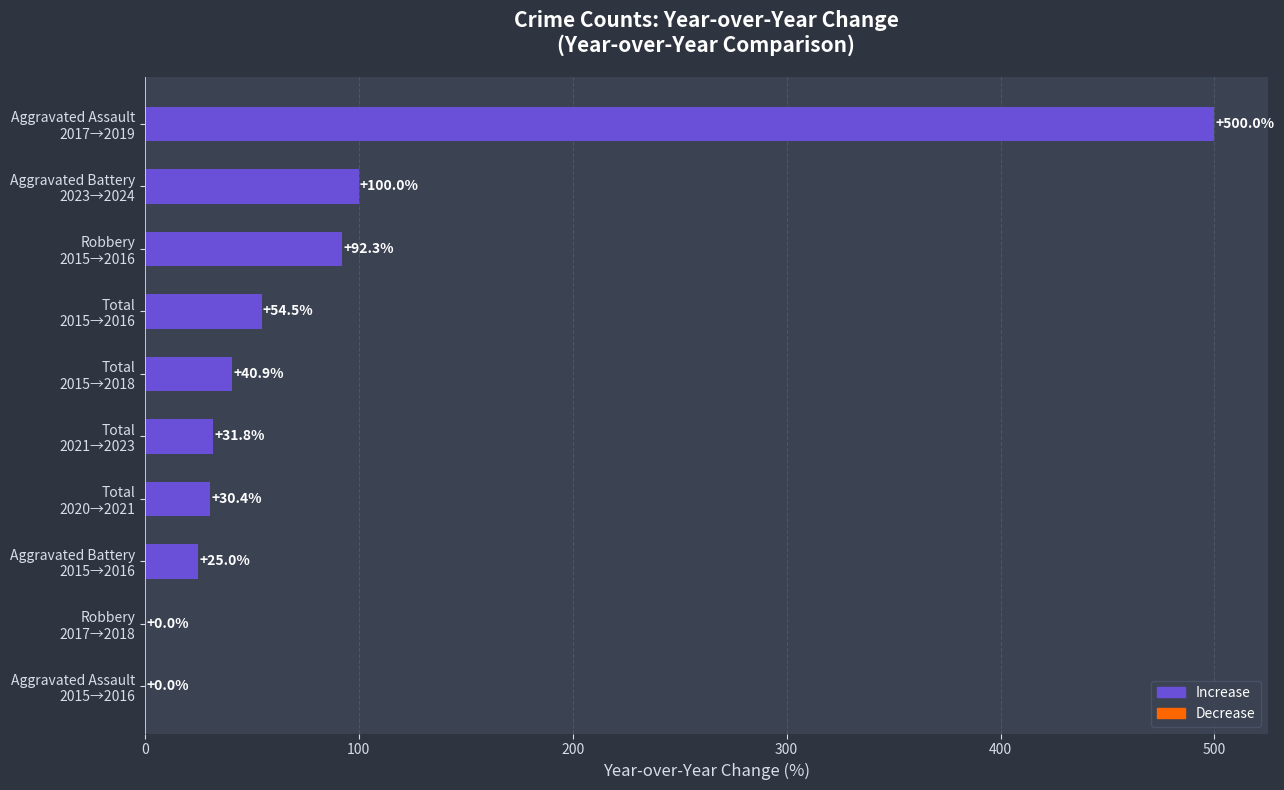

Are the bars horizontal?

Yes